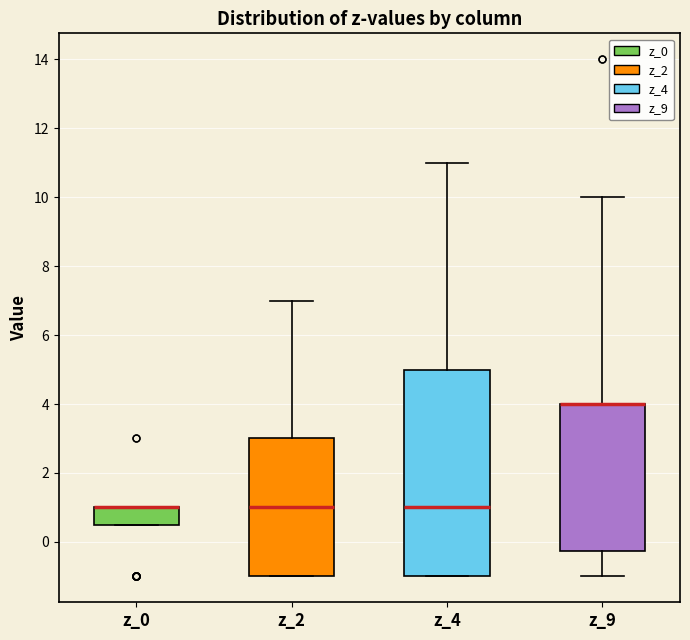

Where is the upper edge of the box for z_0 on the y-axis? The values are not printed on the chart, so give them approximately, as read against the axis.

1.0